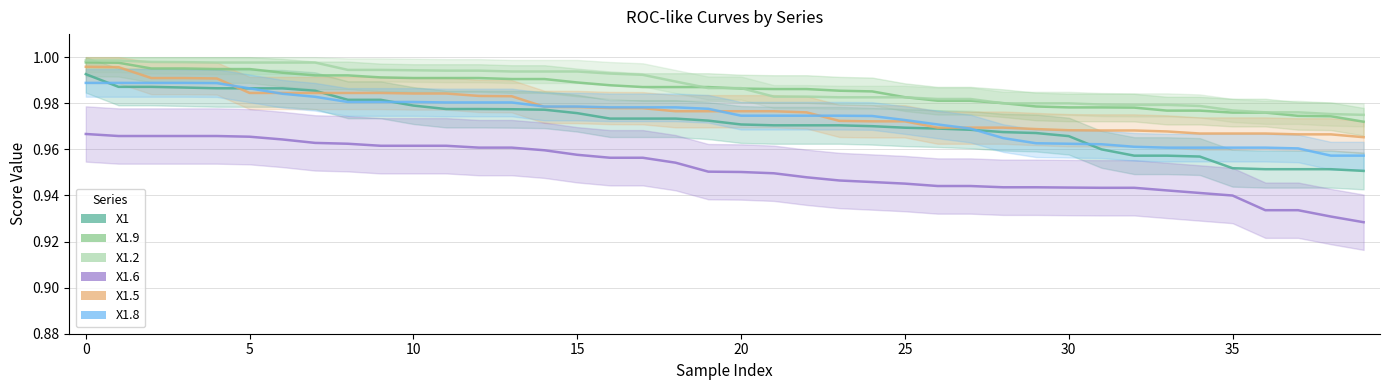

True or false: X1.5 and X1.9 cross at least once.

False